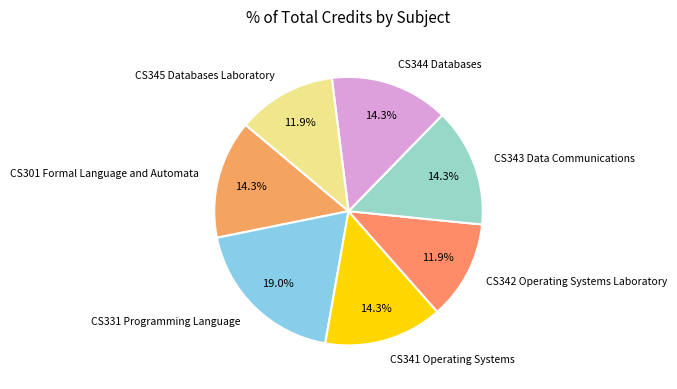

What is the largest slice in the pie chart?

CS331 Programming Language